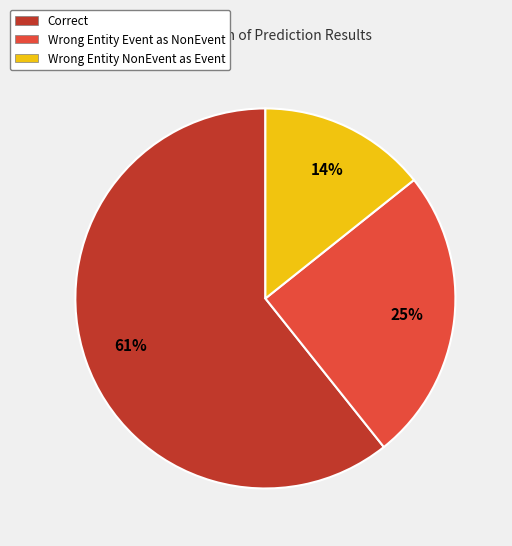

Does any single category account for the majority?

Yes